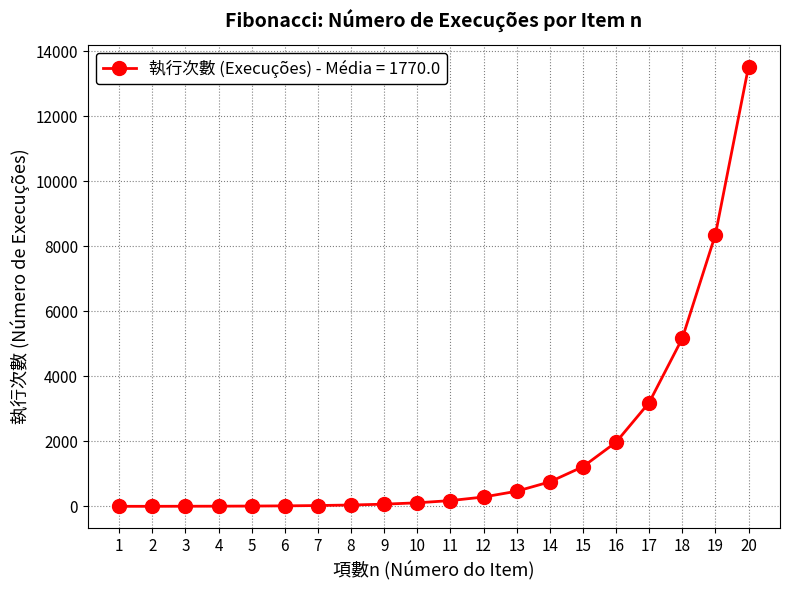

What is the difference between the second highest and second lowest values?

8360